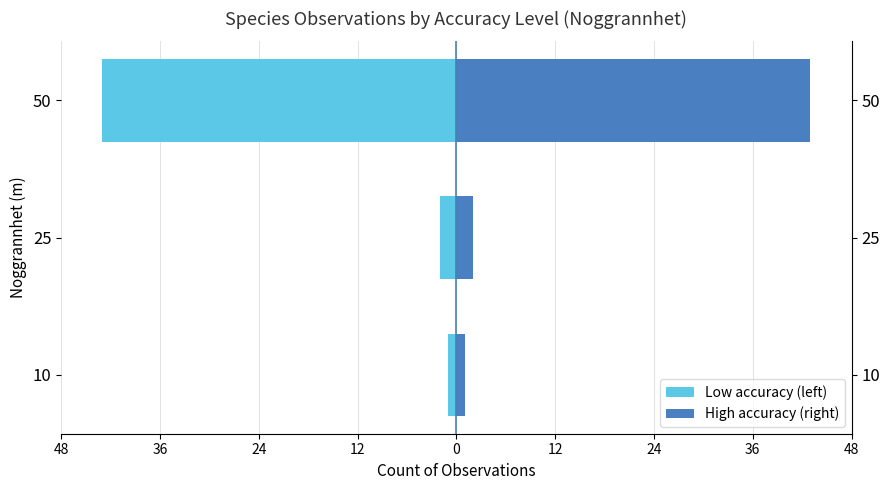

How many bars are there in total?

6